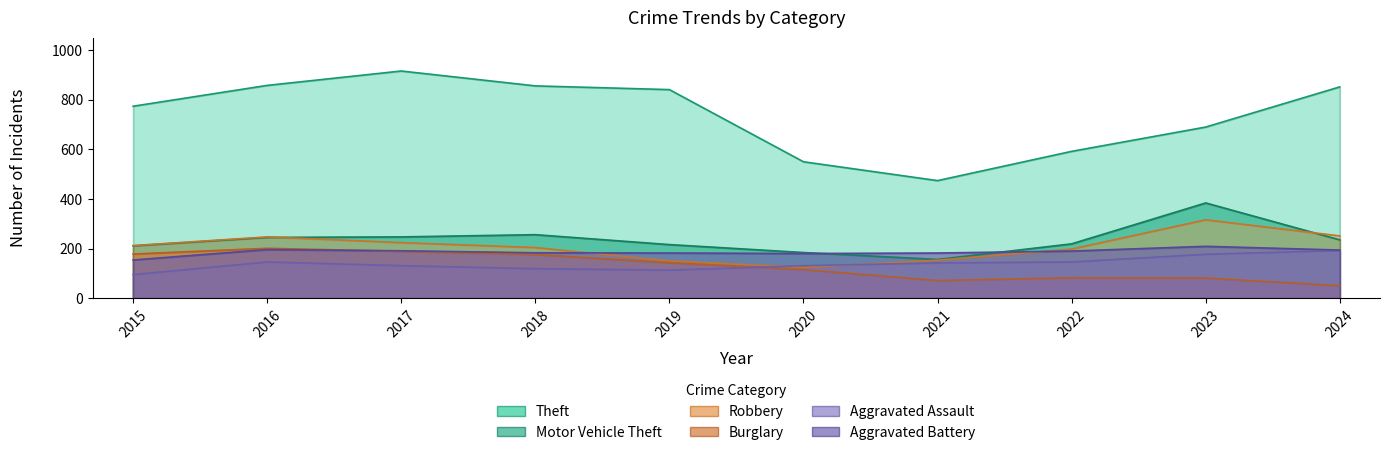

True or false: Burglary has a value of 103 at 2021.

False